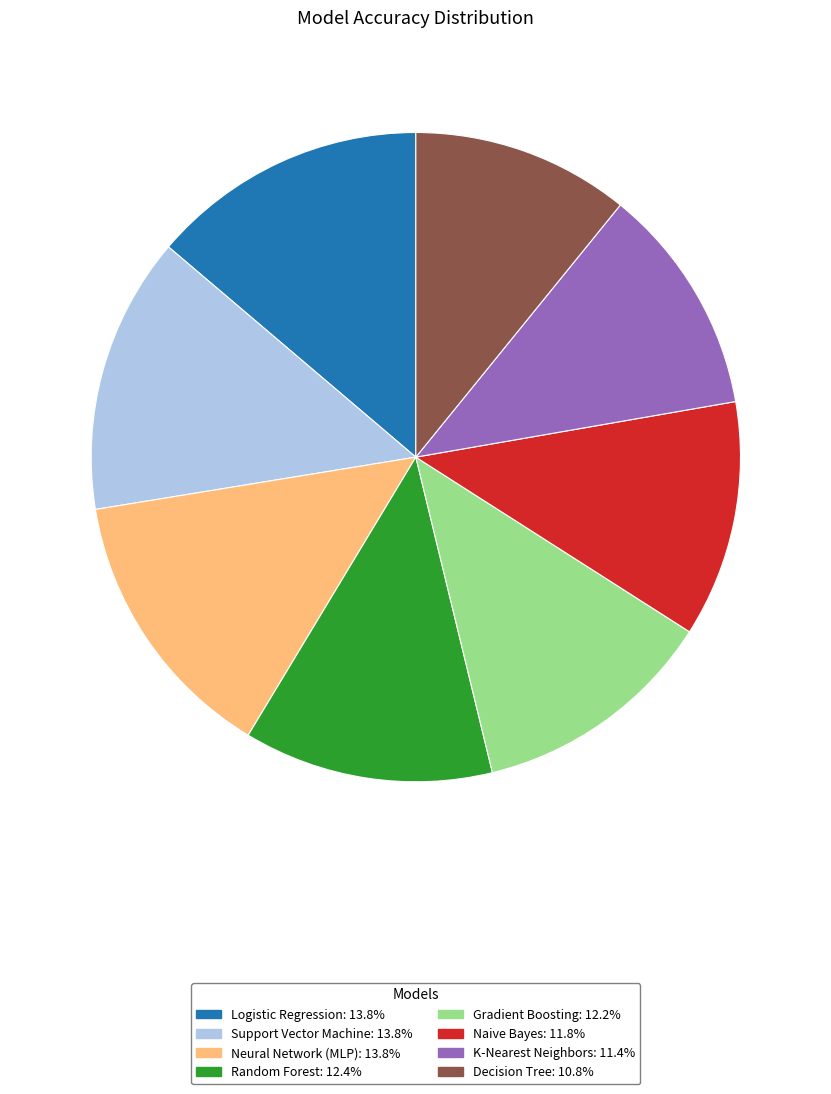

Is the sum of Neural Network (MLP): 13.8% and Naive Bayes: 11.8% greater than half?

No